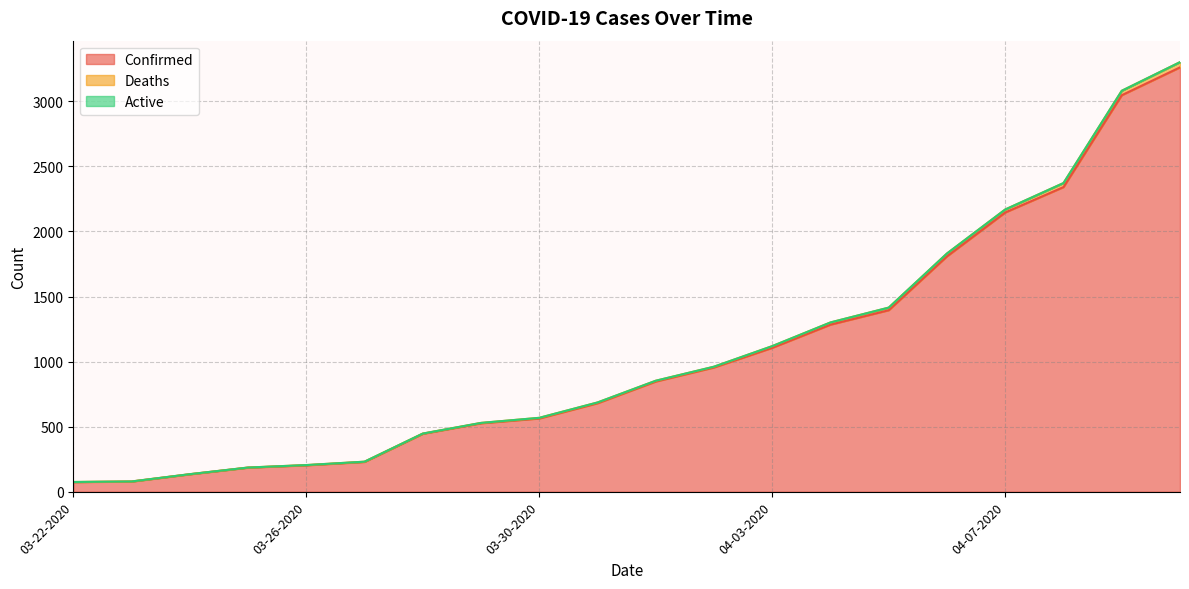

How many data points in Confirmed are above 847?

9